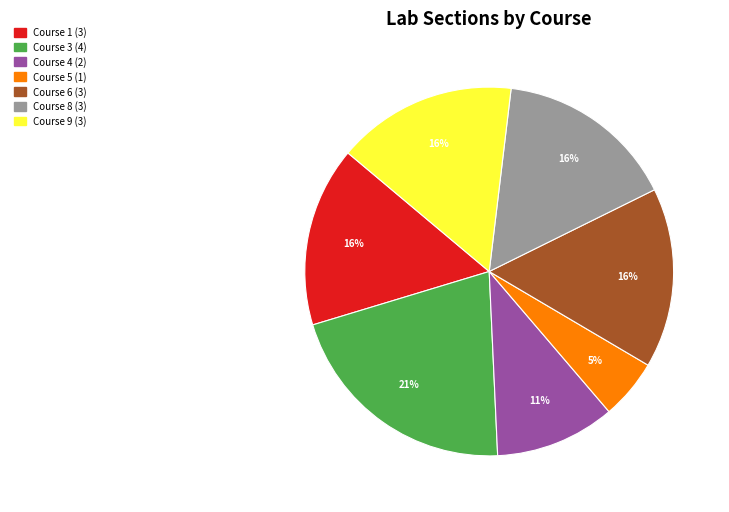

Is there any slice that represents more than half of the pie?

No